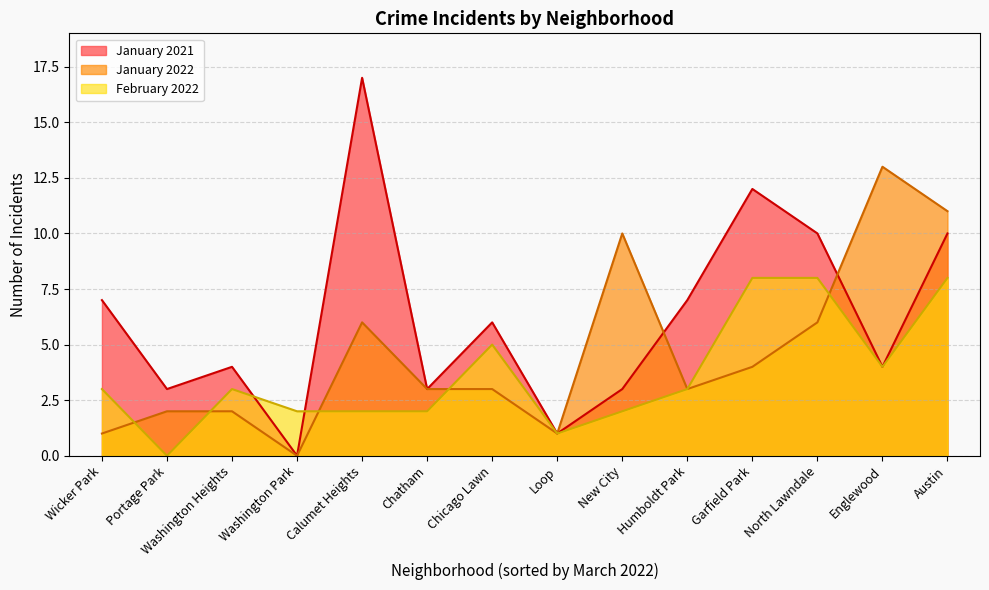

What is the approximate value of January 2022 at Chicago Lawn?

3